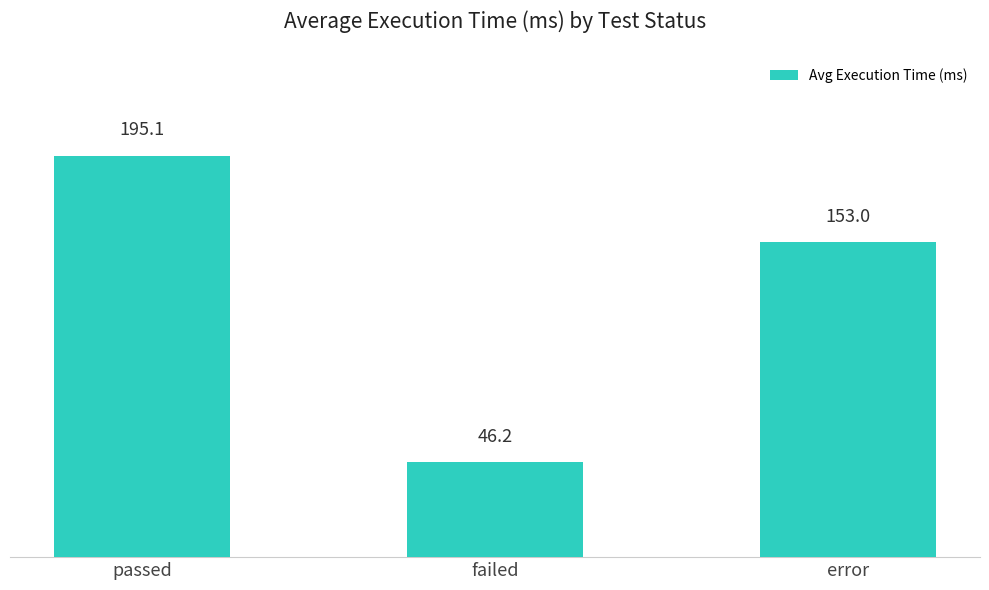

How many bars are there in total?

3